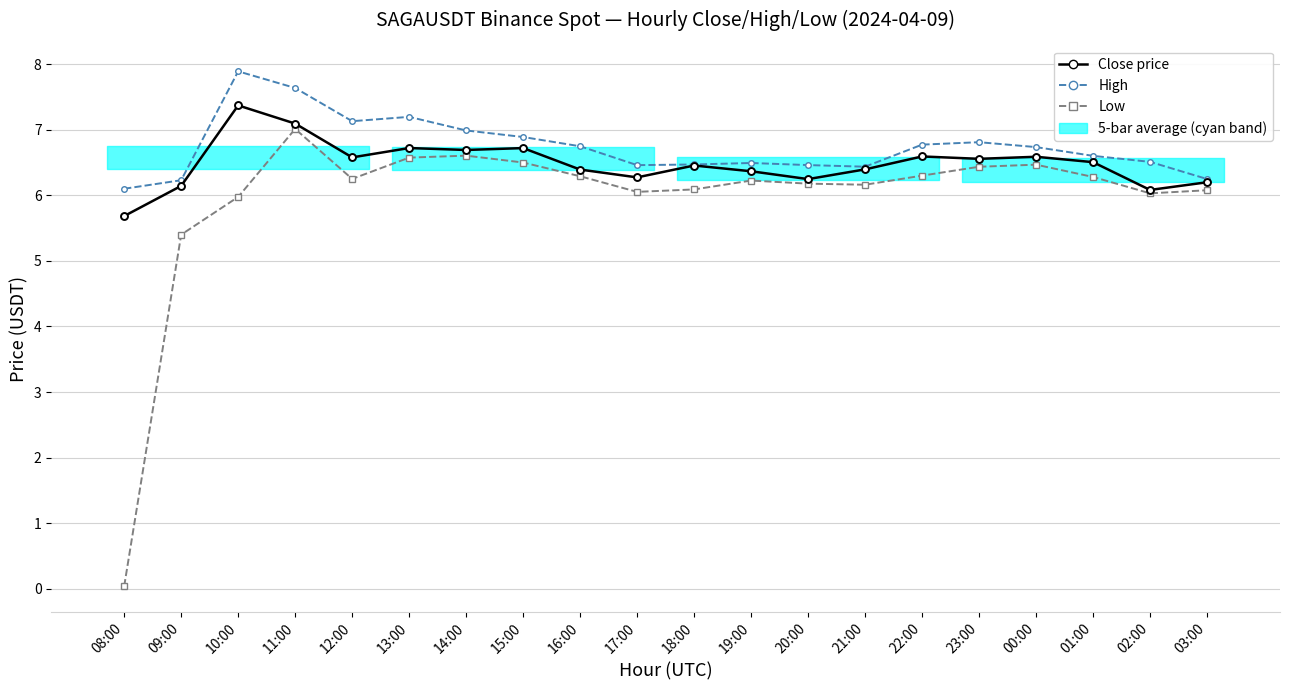

How many interior local valleys does the High series have?

3